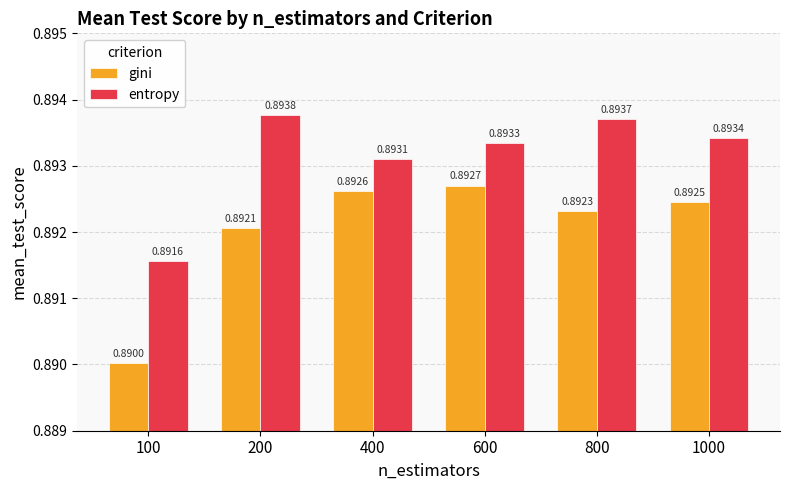

At 600, list the series in order from smallest to largest.

gini, entropy